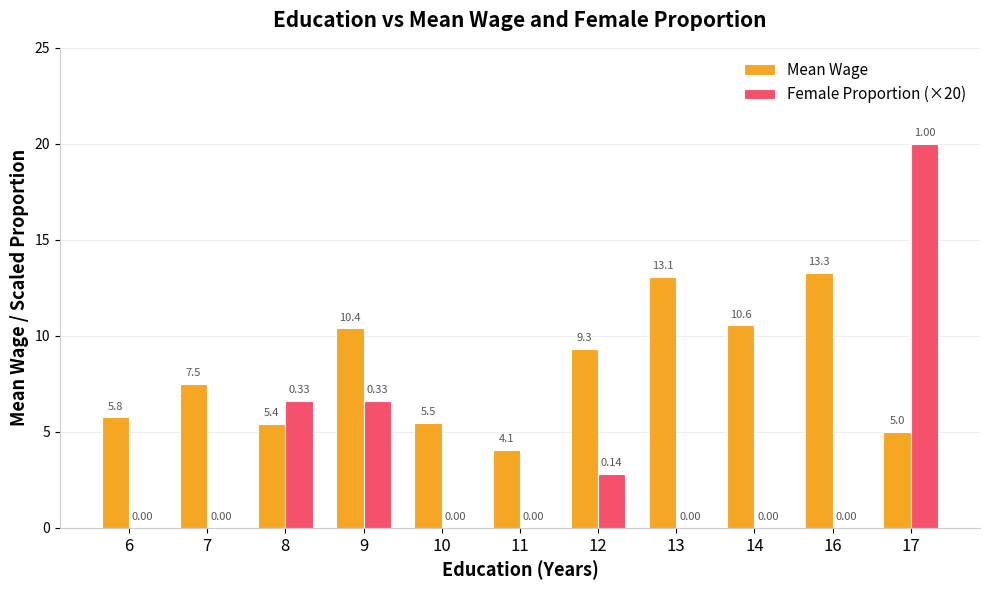

Which series changed the most between 7 and 8?

Female Proportion (×20)